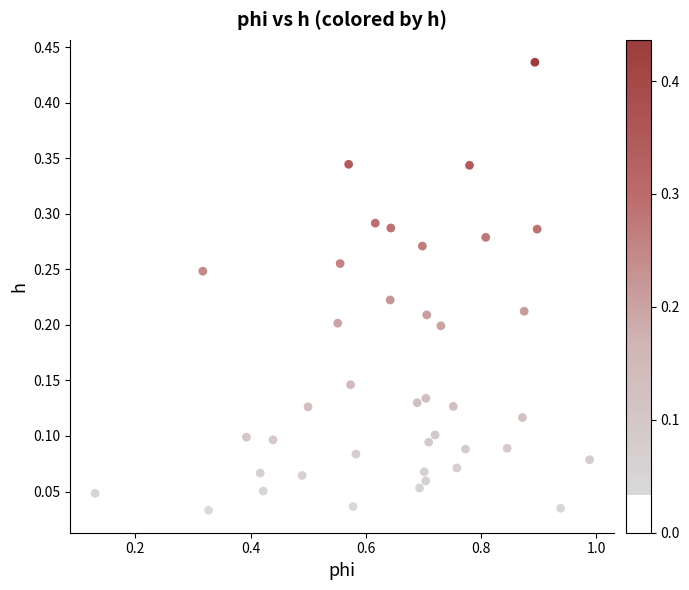

What is the range of X values (max minus min)?

0.9